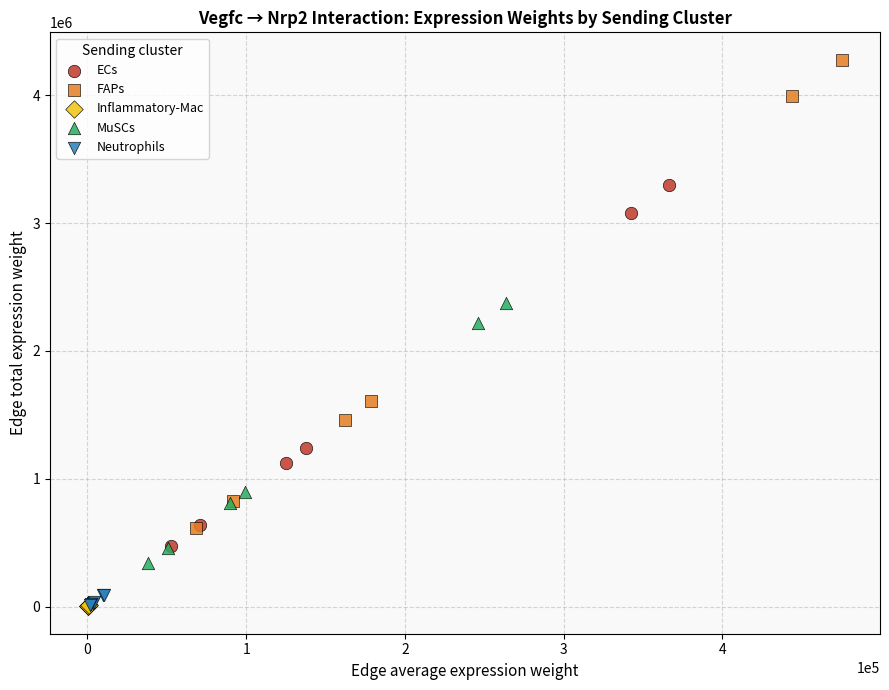

Which series reaches the maximum Y coordinate?

FAPs